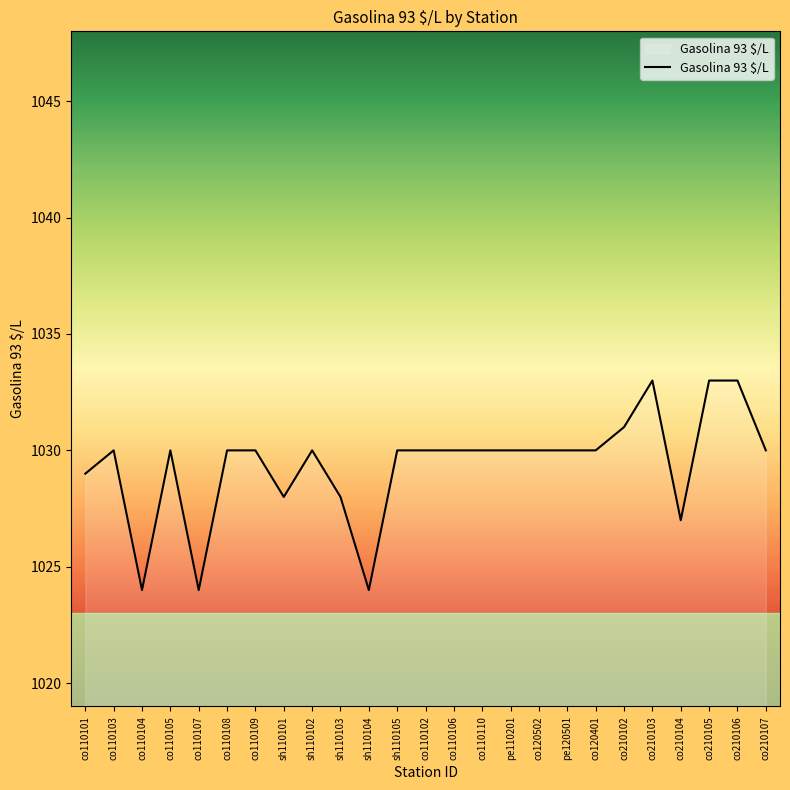

What is the sum of the values at co110101 and sh110104?

2053